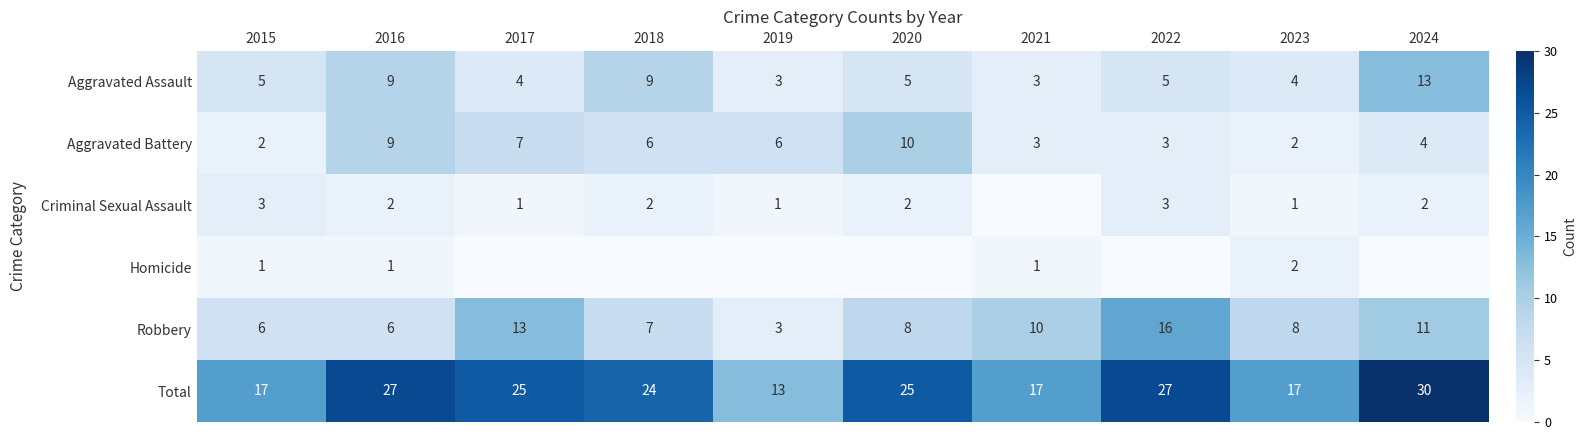

What is the difference between the Total values at 2015 and 2022?

10